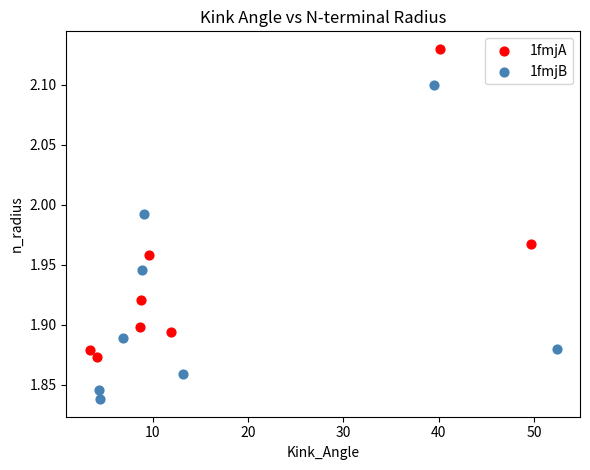

Which series reaches the maximum Y coordinate?

1fmjA